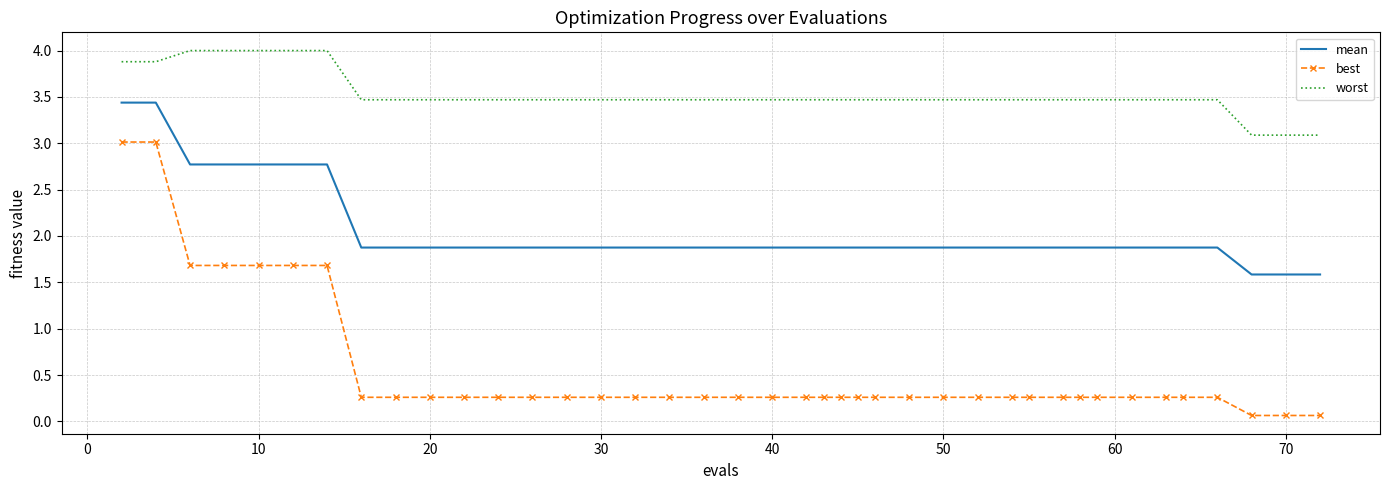

True or false: best and worst intersect in this chart.

False